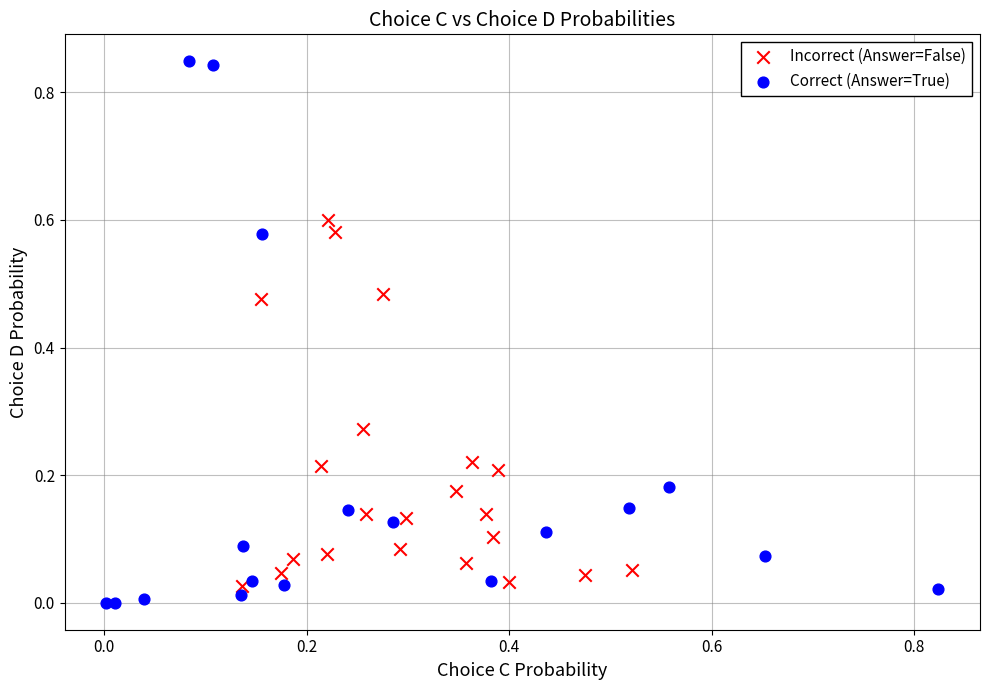

Which series reaches the maximum Y coordinate?

Correct (Answer=True)